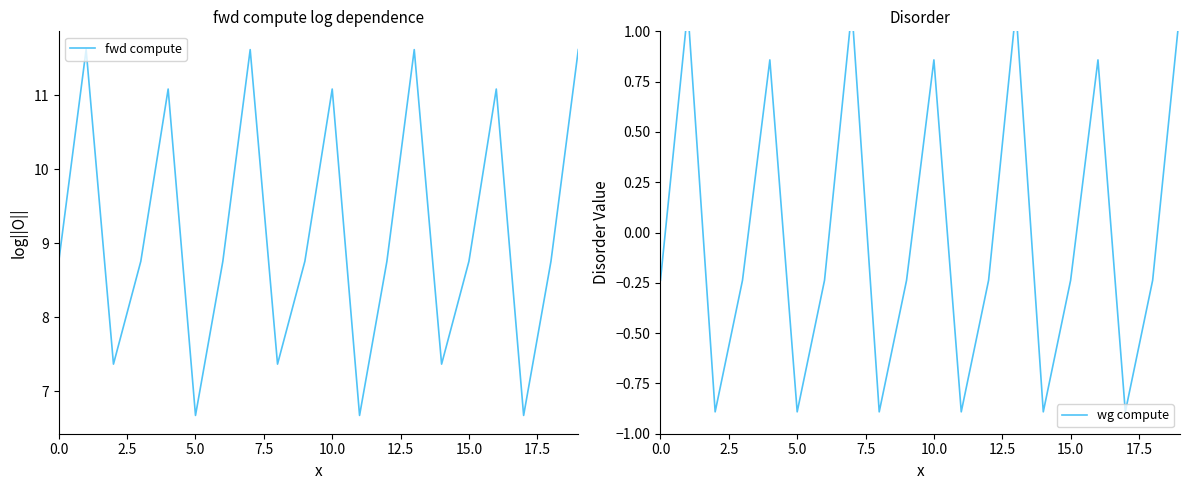

What is the total value across all series at 13?

12.7